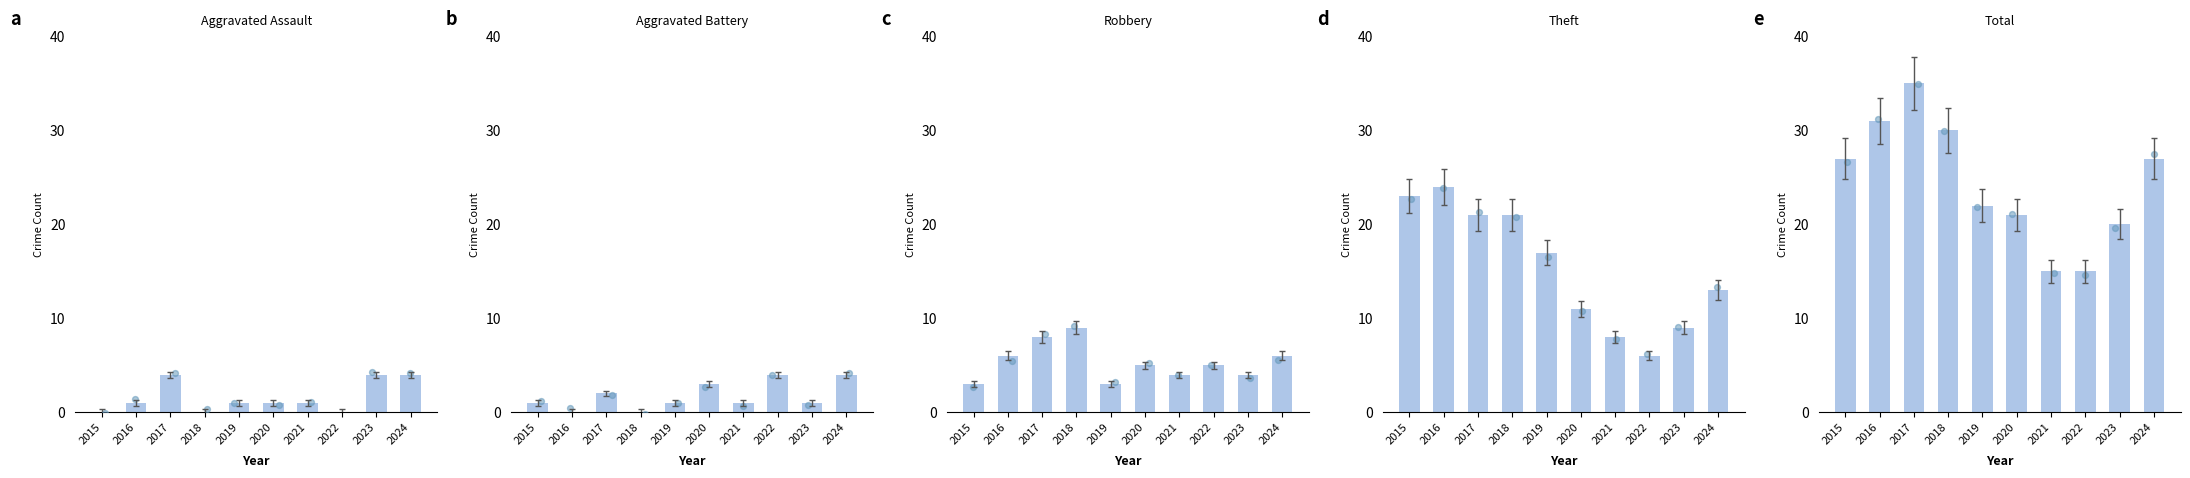

At which category is the sum across all series the highest?

2017